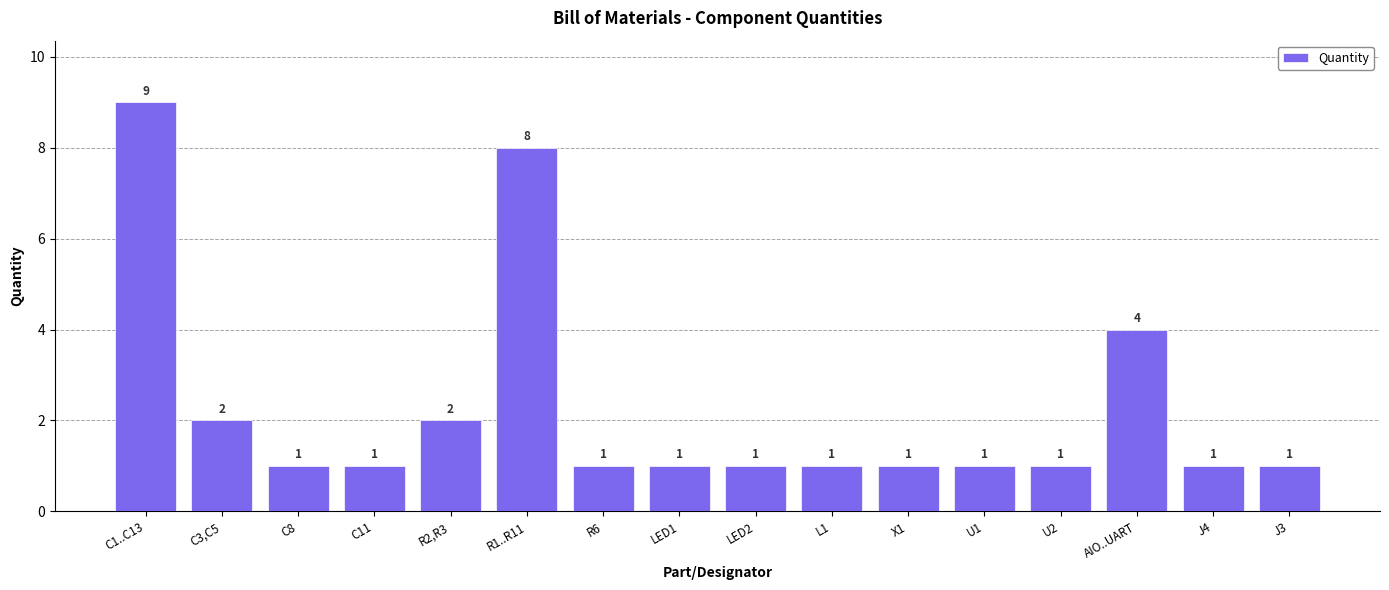

Count the values in the range 1 to 2.

13